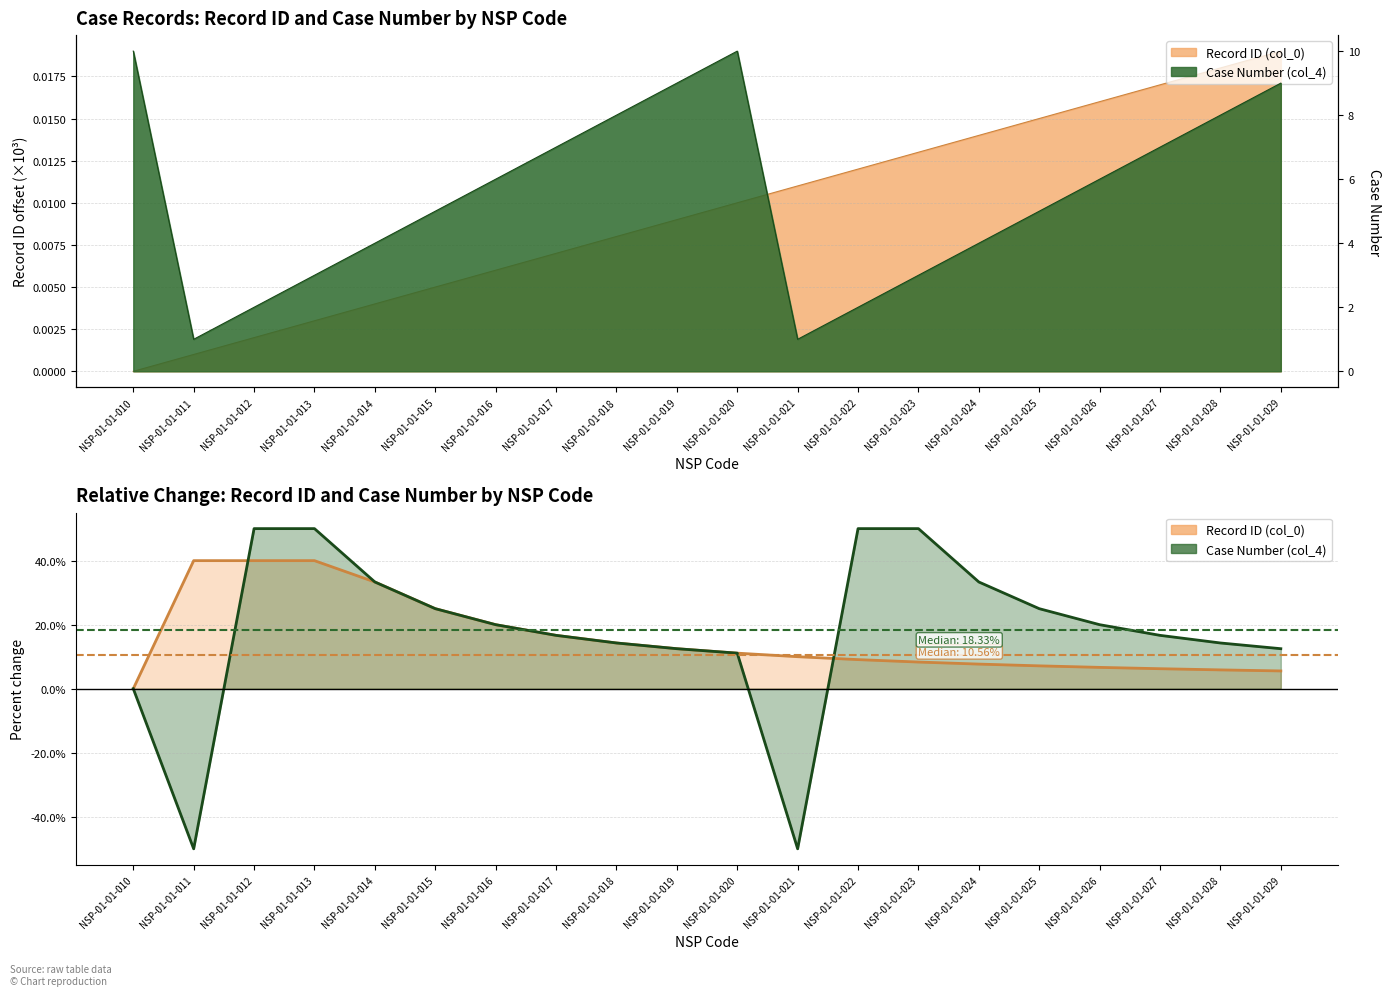

Which series has the largest range (max minus min)?

Case Number (col_4)